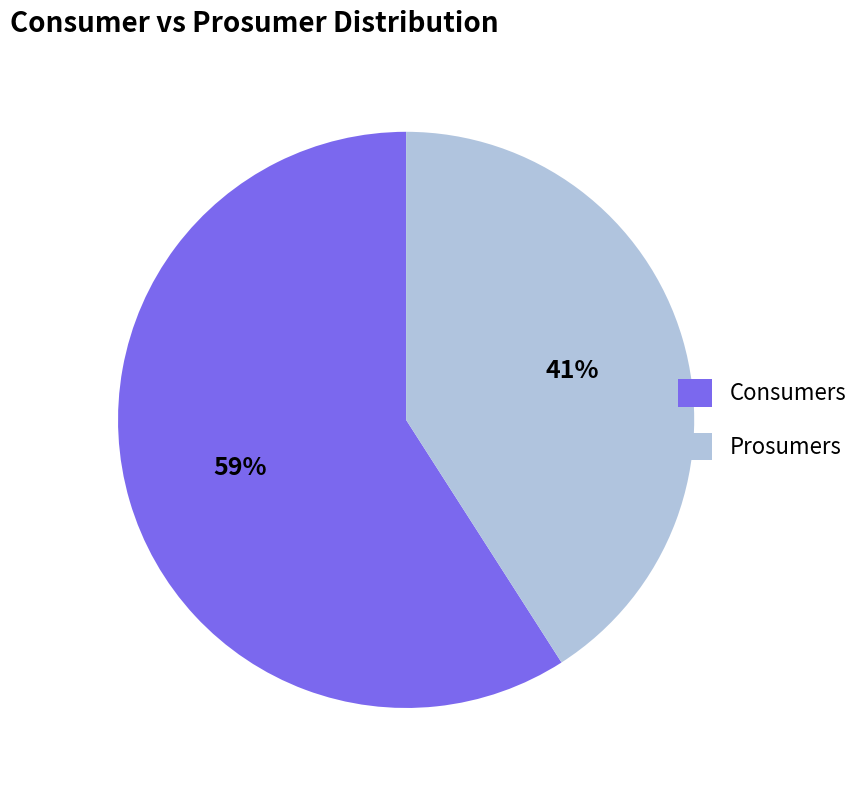

What percentage is the Prosumers slice, to the nearest percent?

41%